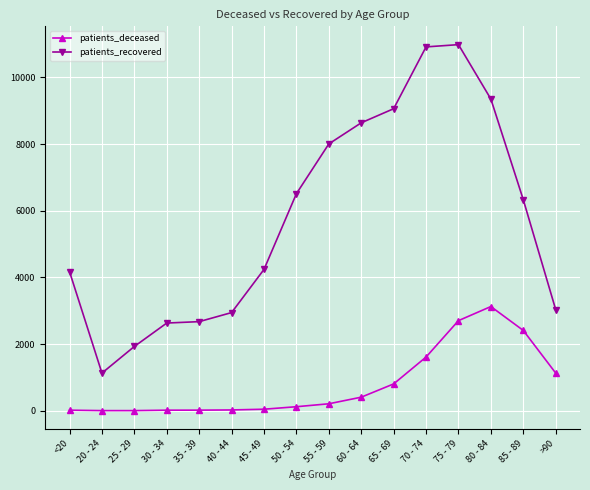

What is the minimum value for patients_recovered?

1129